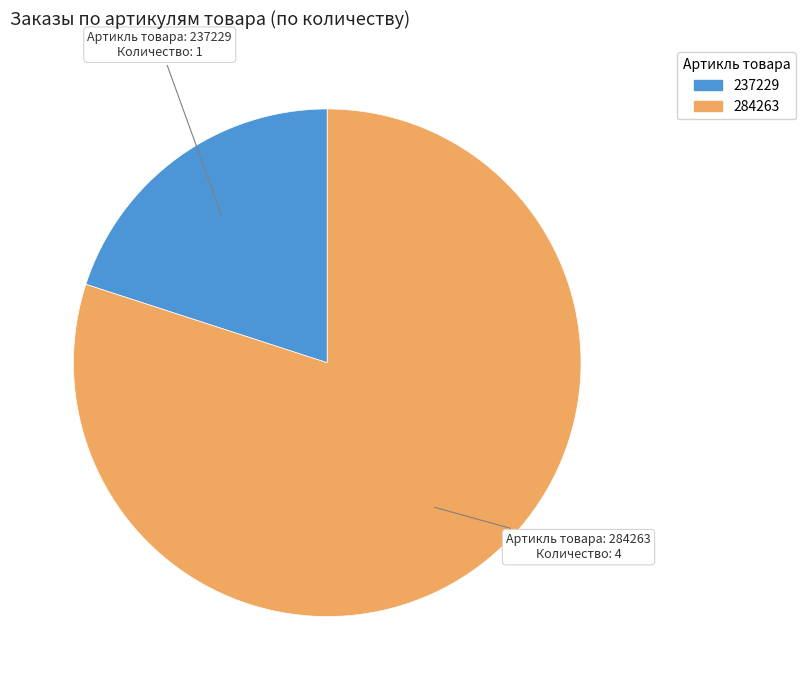

Is 284263 the majority of the pie?

Yes